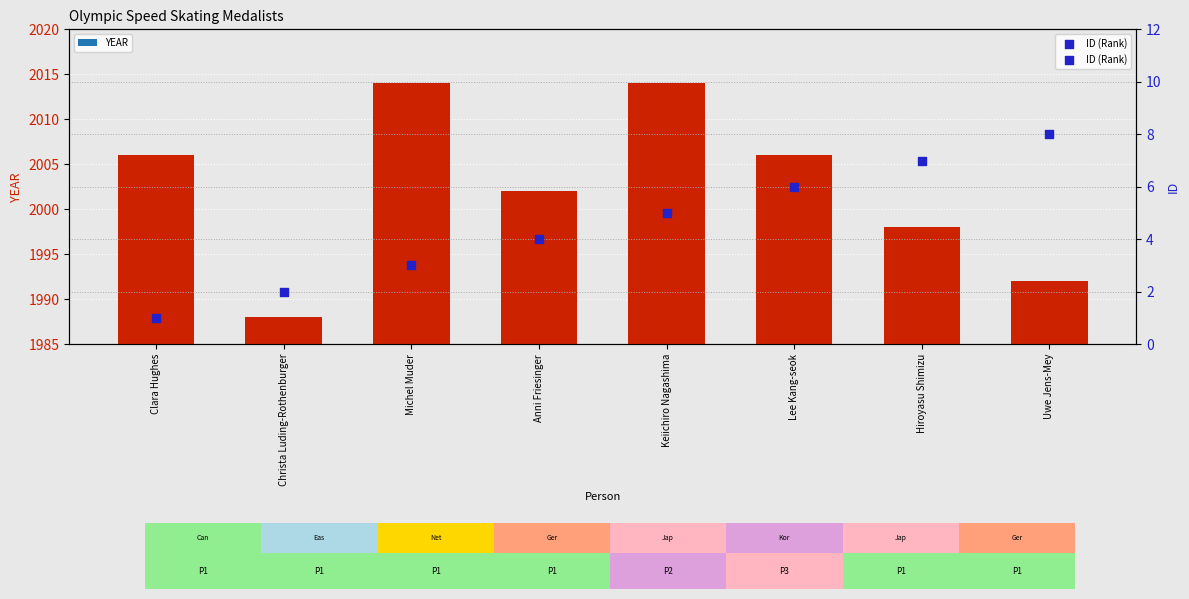

At how many categories does at least one series exceed 46?

8